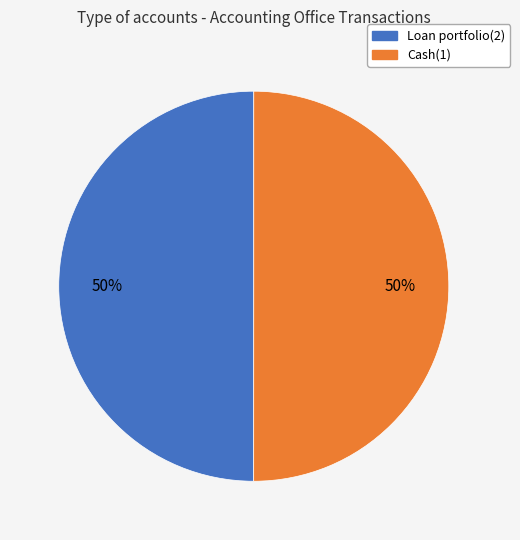

The Cash(1) slice represents 61% of the pie. True or false?

False